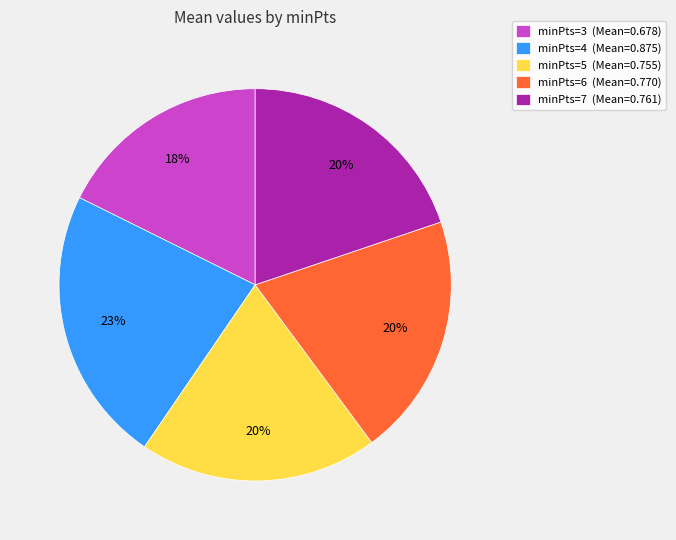

The minPts=5 slice represents 20% of the pie. True or false?

True